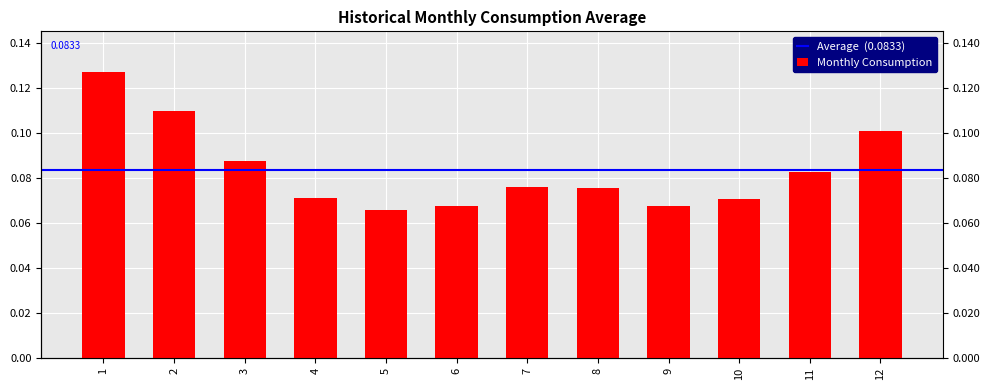

The chart shows a value of 0.1 at 1. True or false?

True